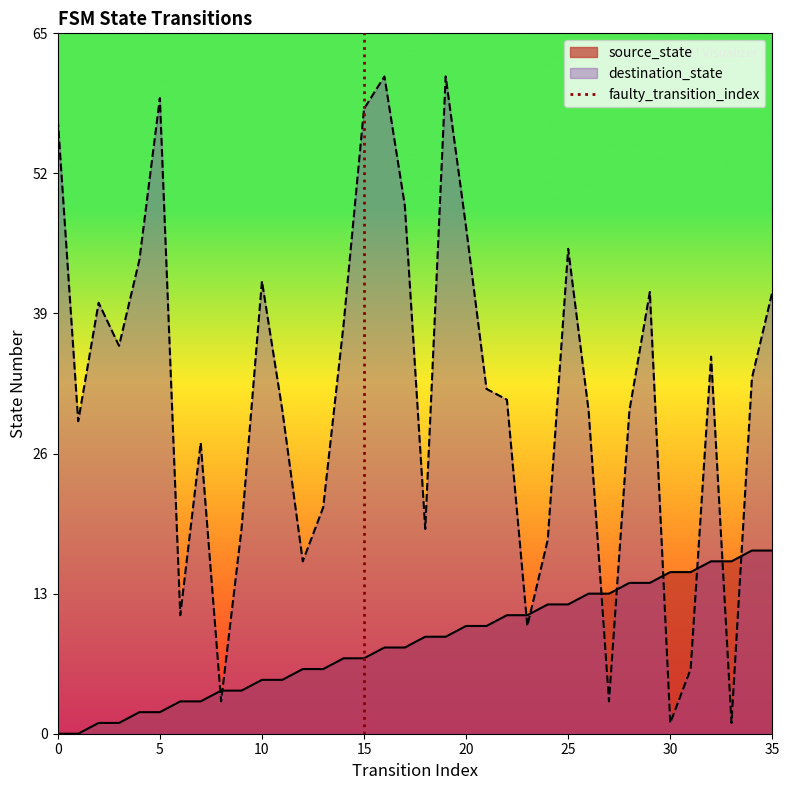

True or false: source_state and destination_state cross at least once.

True